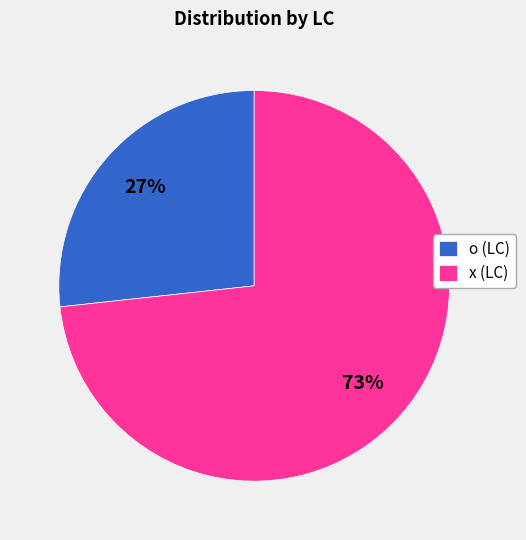

Approximately how many times larger is the value at x (LC) compared to o (LC)?

2.7